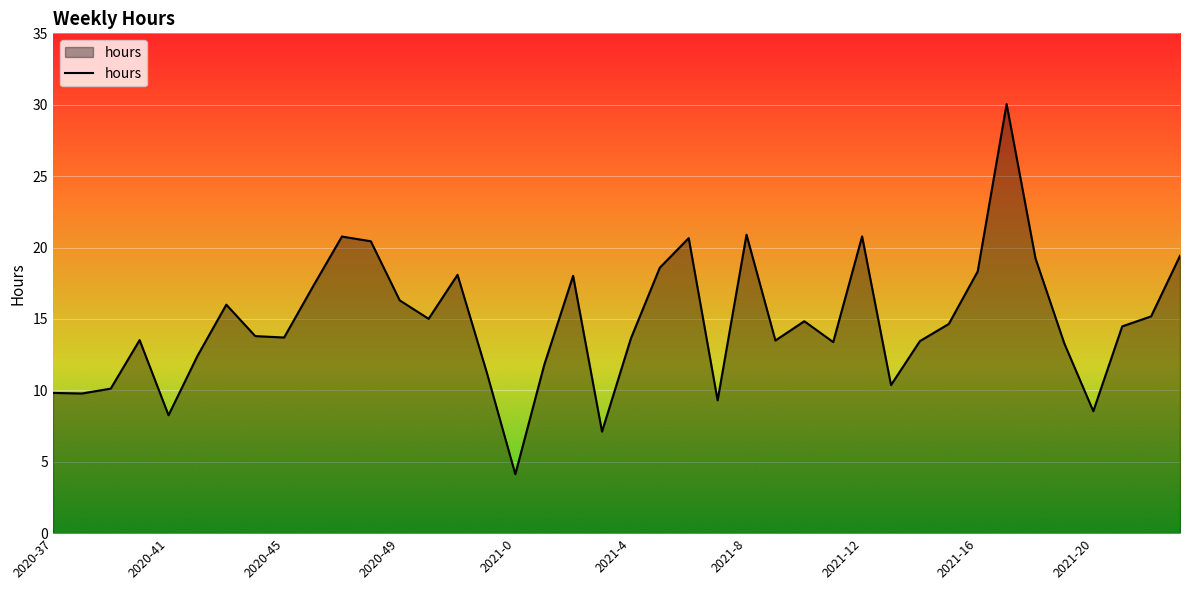

What is the difference between the maximum and minimum values?

25.9